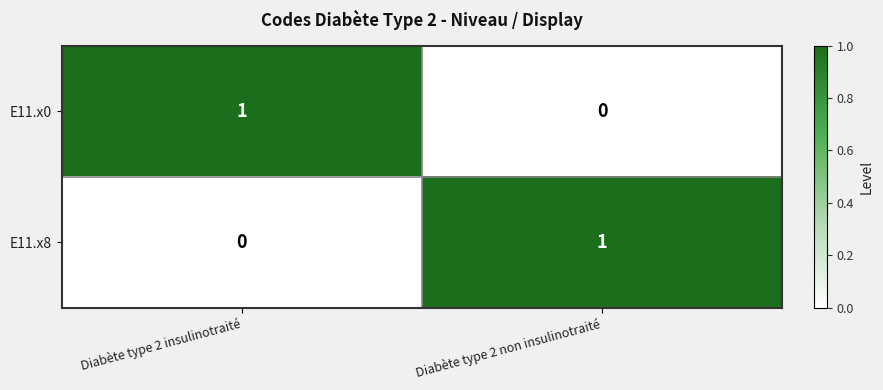

Where is E11.x8 nearest to the value 0?

Diabète type 2 insulinotraité